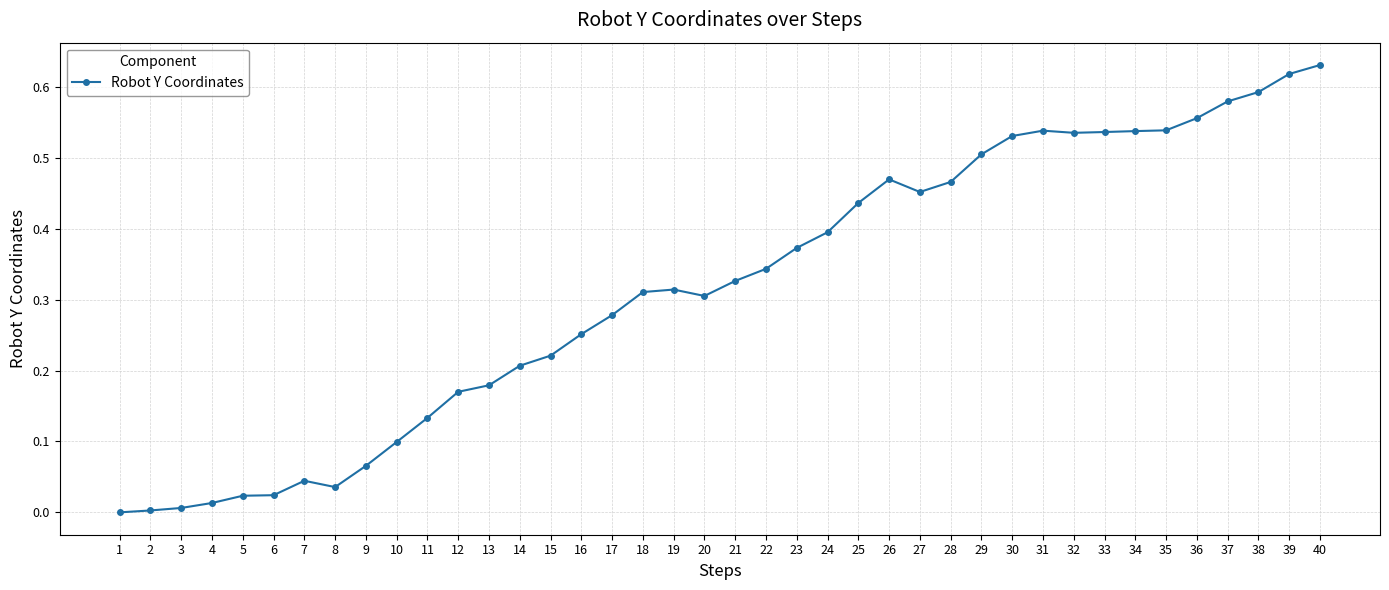

What is the sum of all values?

12.6